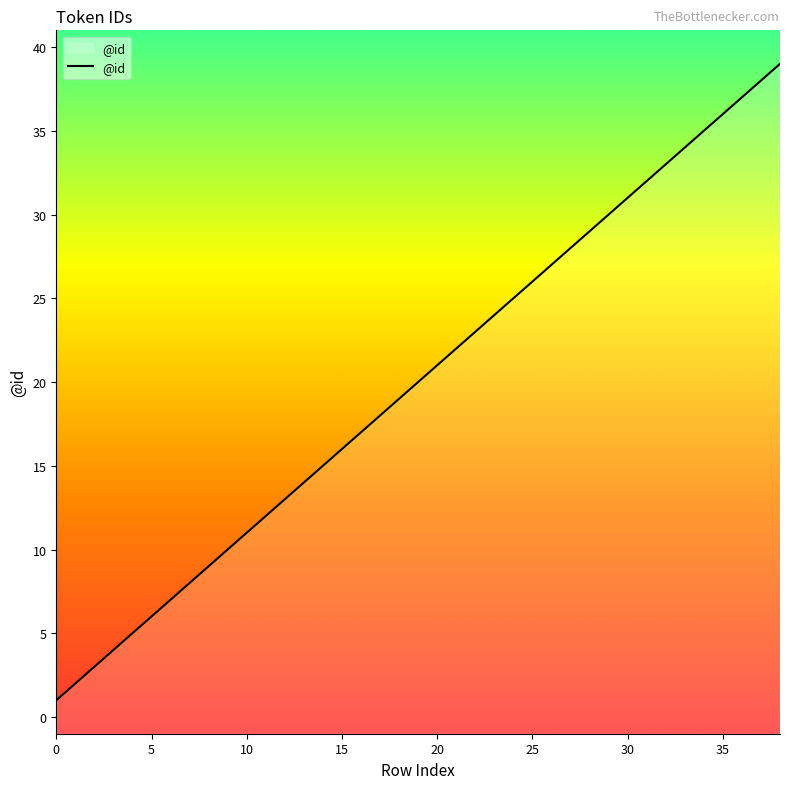

The value at 30 is 31. True or false?

True